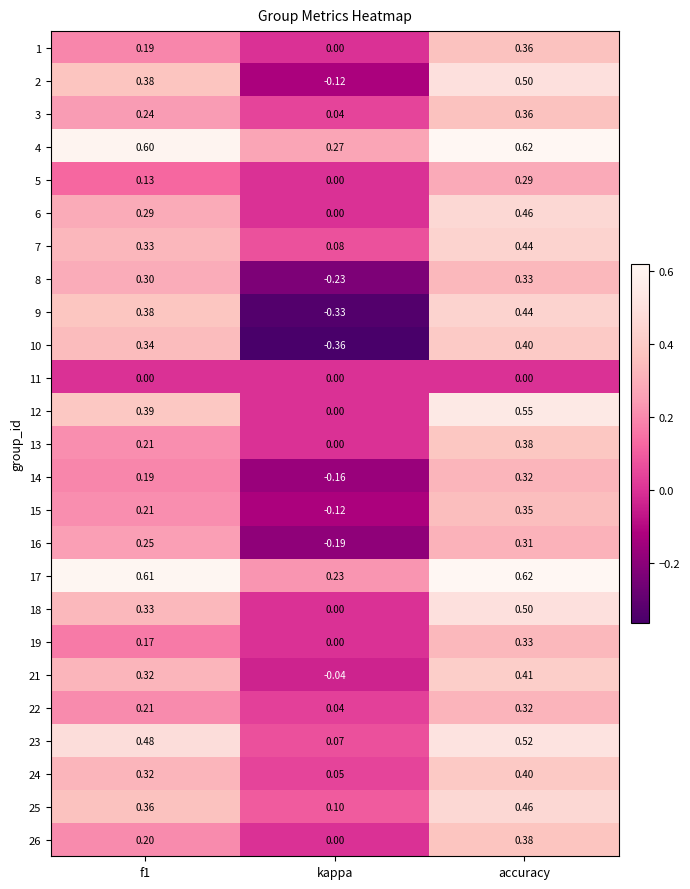

How many series are shown in this chart?

25